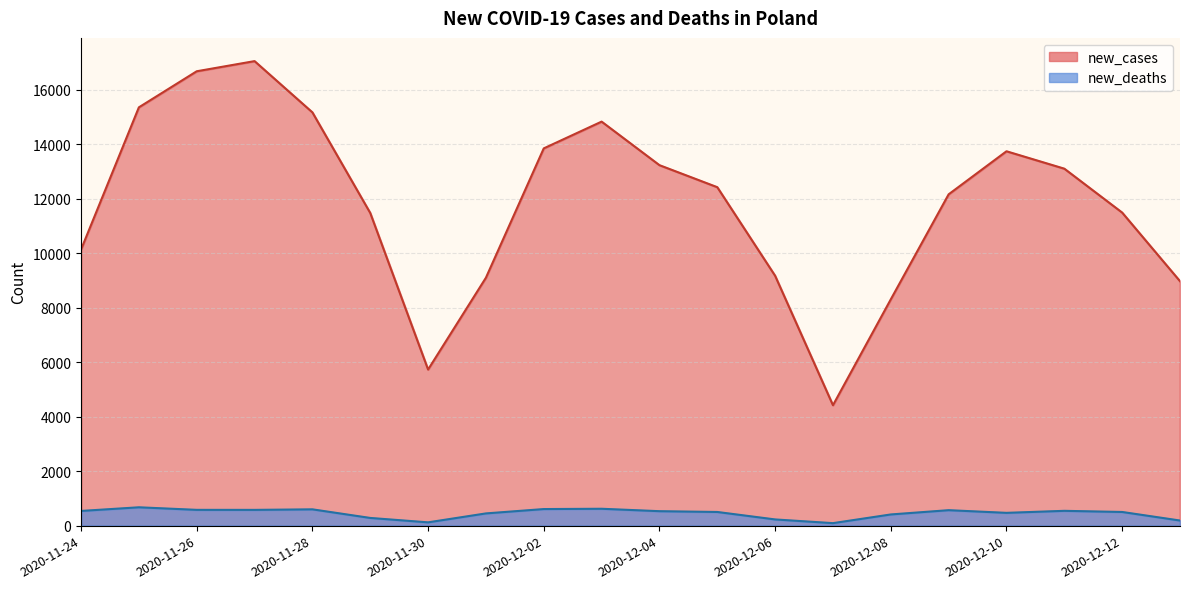

True or false: new_cases and new_deaths intersect in this chart.

False